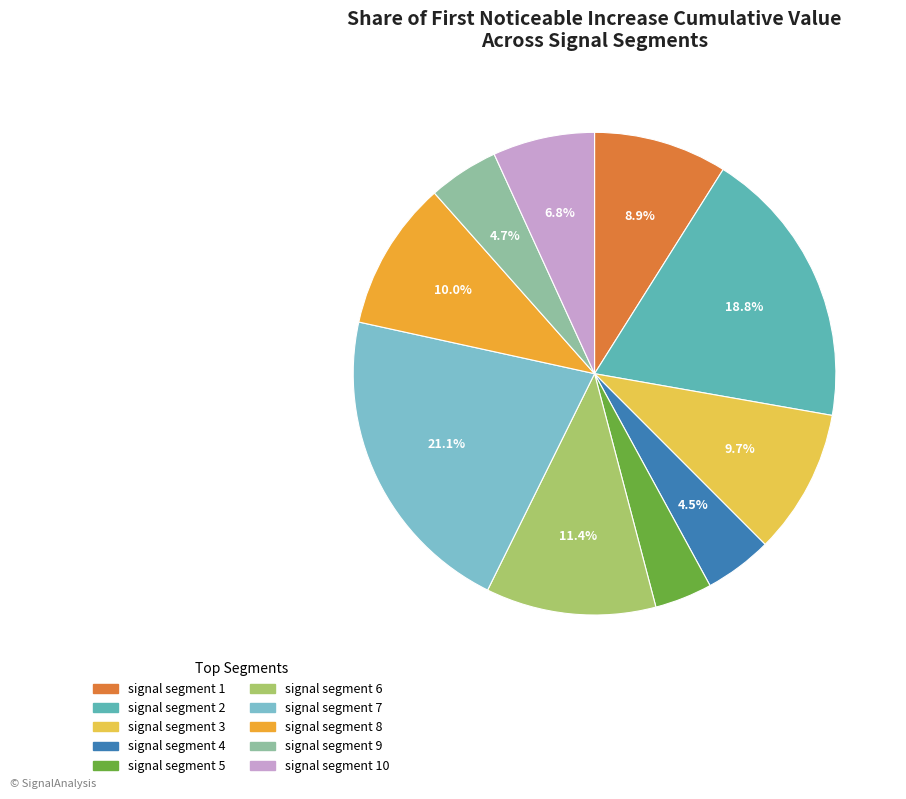

Is there any slice that represents more than half of the pie?

No